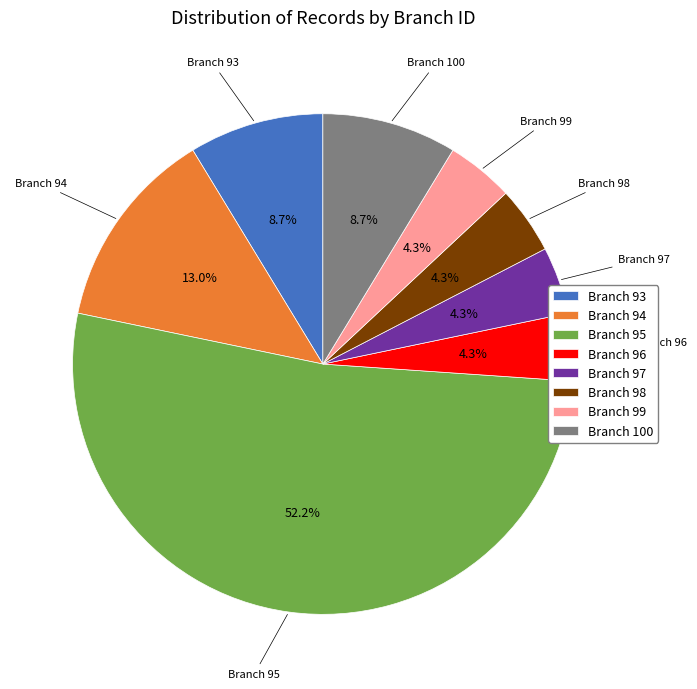

What is the largest slice in the pie chart?

Branch 95